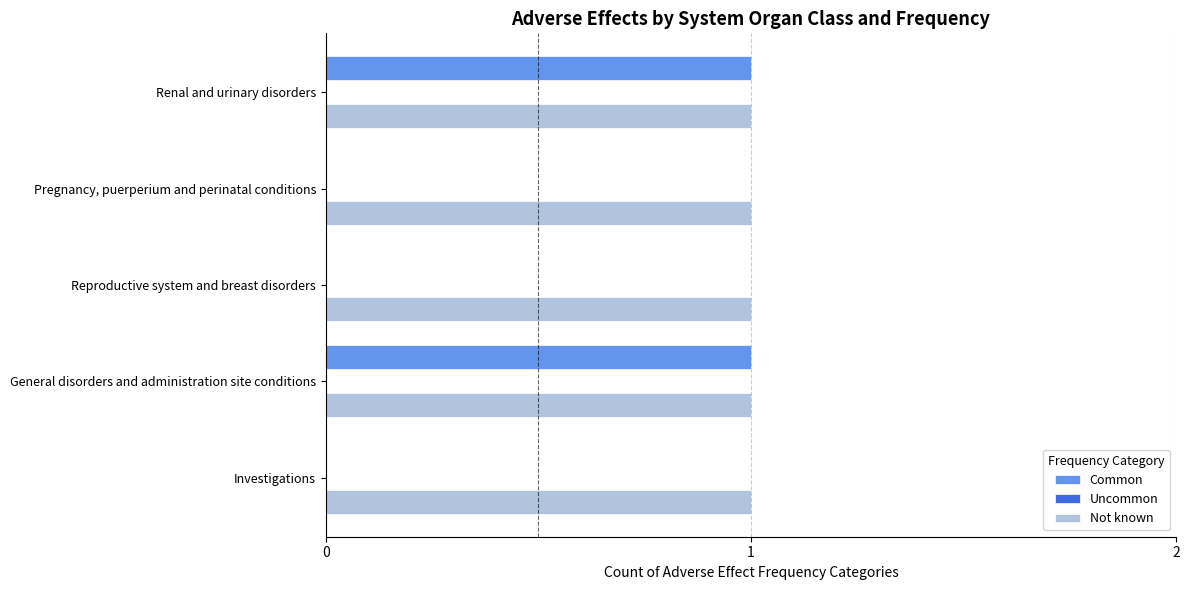

Which series has the largest total across all categories?

Not known